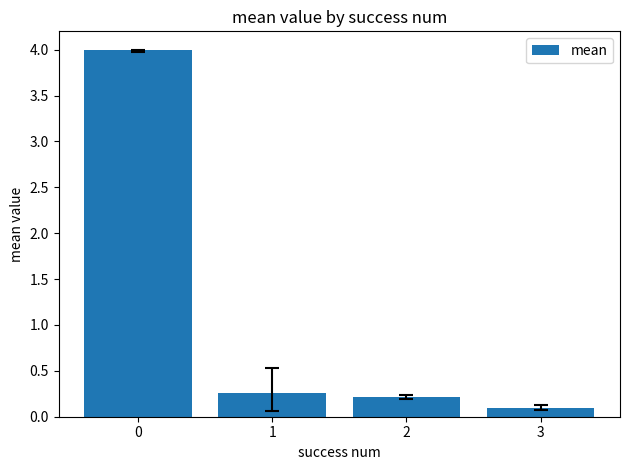

Reading left to right, extract all data points from this chart.

4.0	0.3	0.2	0.1